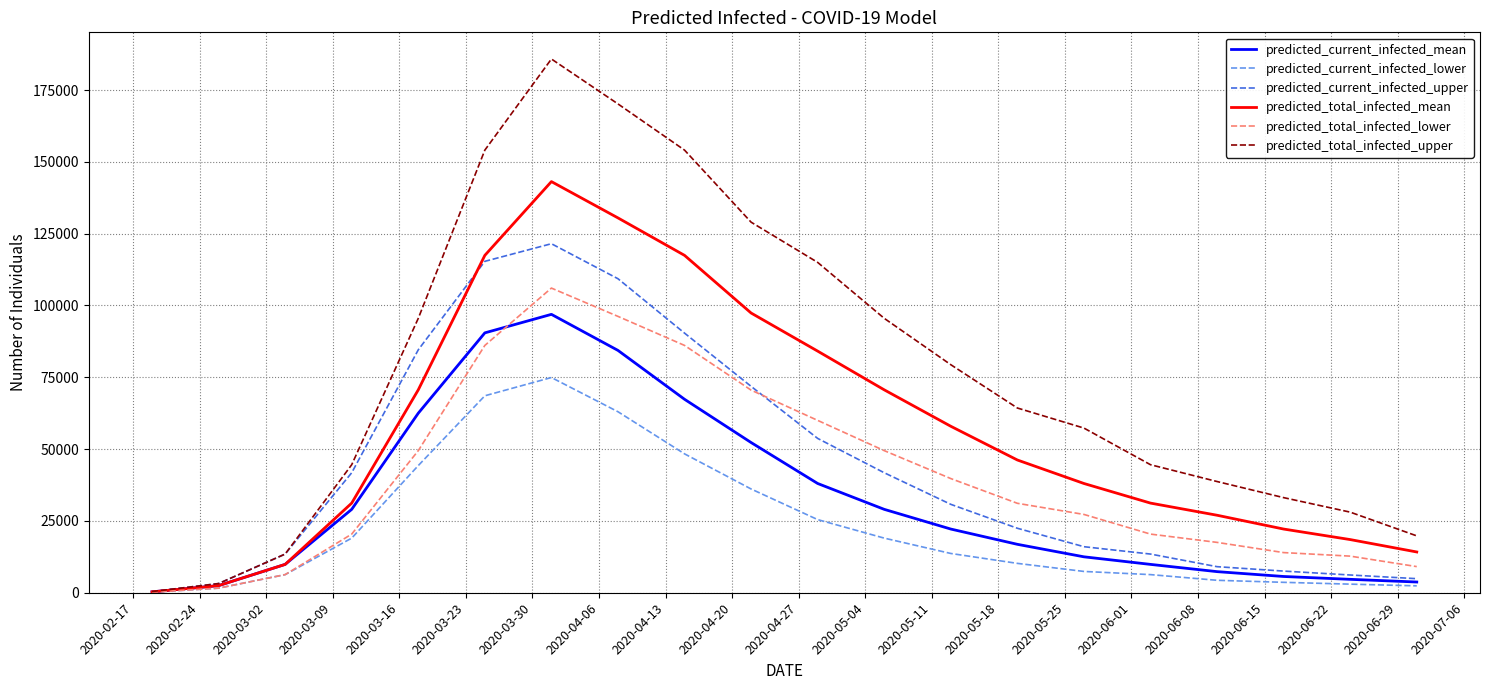

What is the smallest value displayed?

200